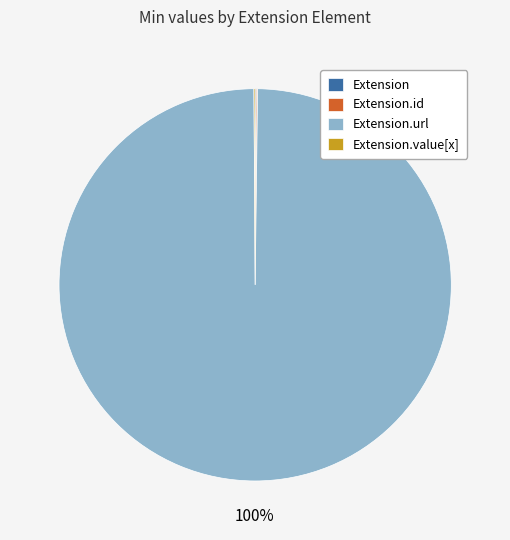

To the nearest percent, what is the difference between the largest and smallest slice percentages?

100%